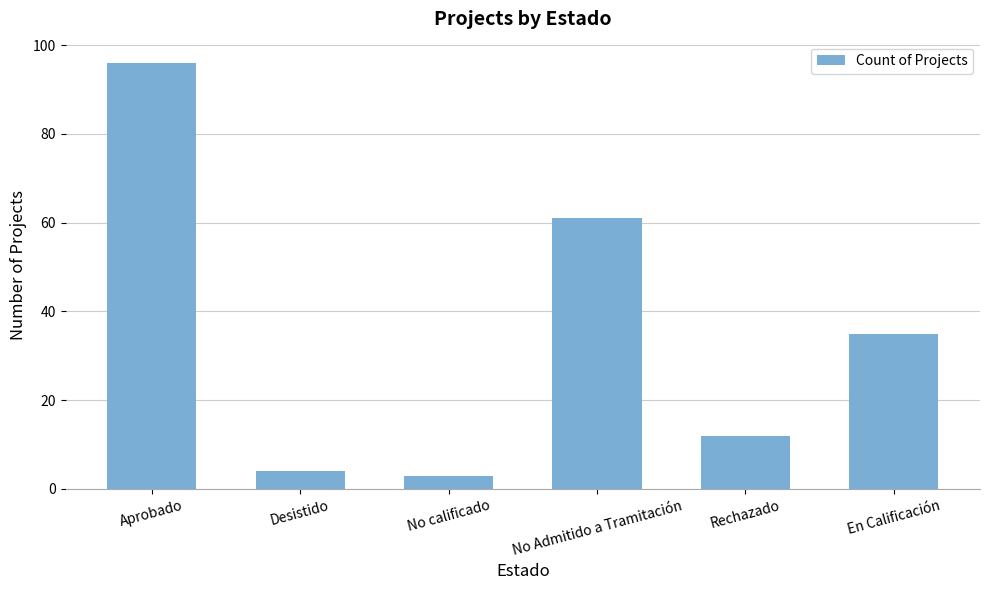

What is the label of the 6th bar from the left?

En Calificación